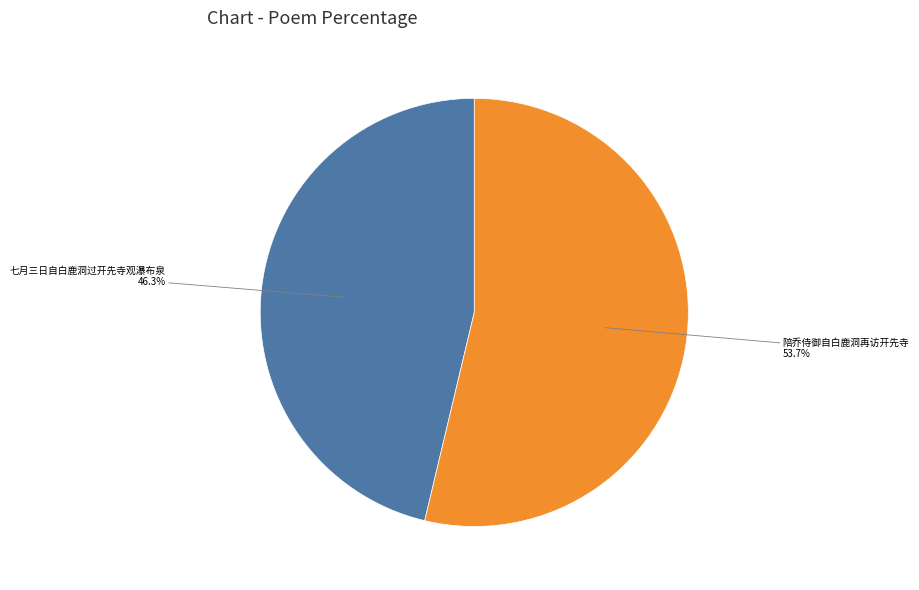

Is there a majority slice in this chart?

Yes